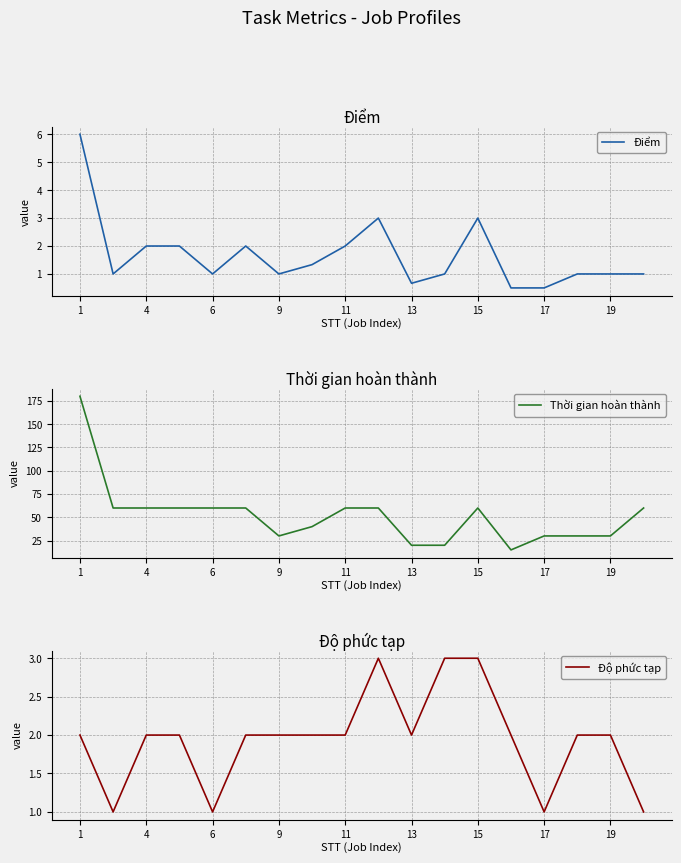

How many lines are shown in the chart?

3